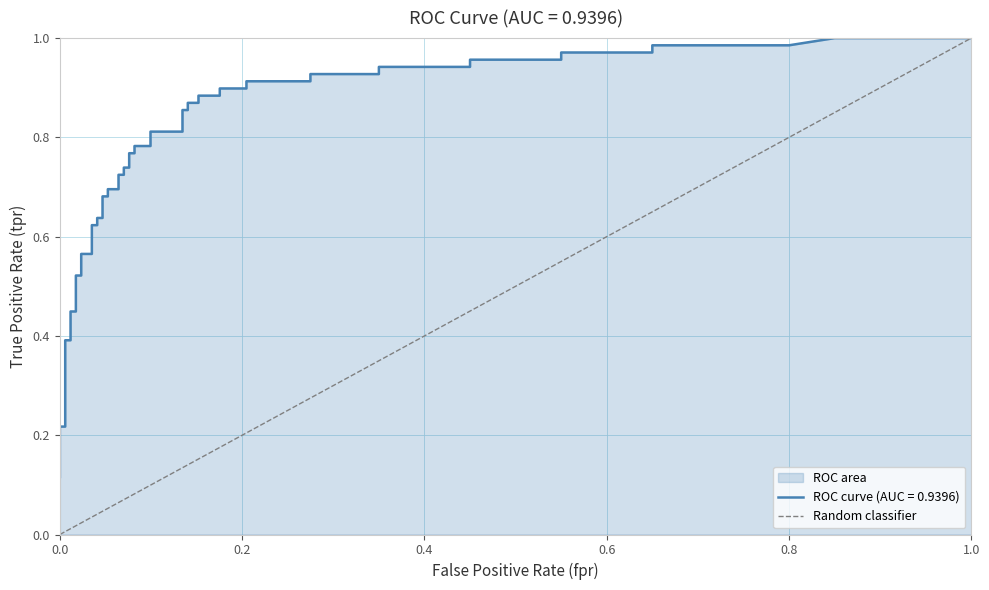

What is the difference between the maximum and minimum values?

1